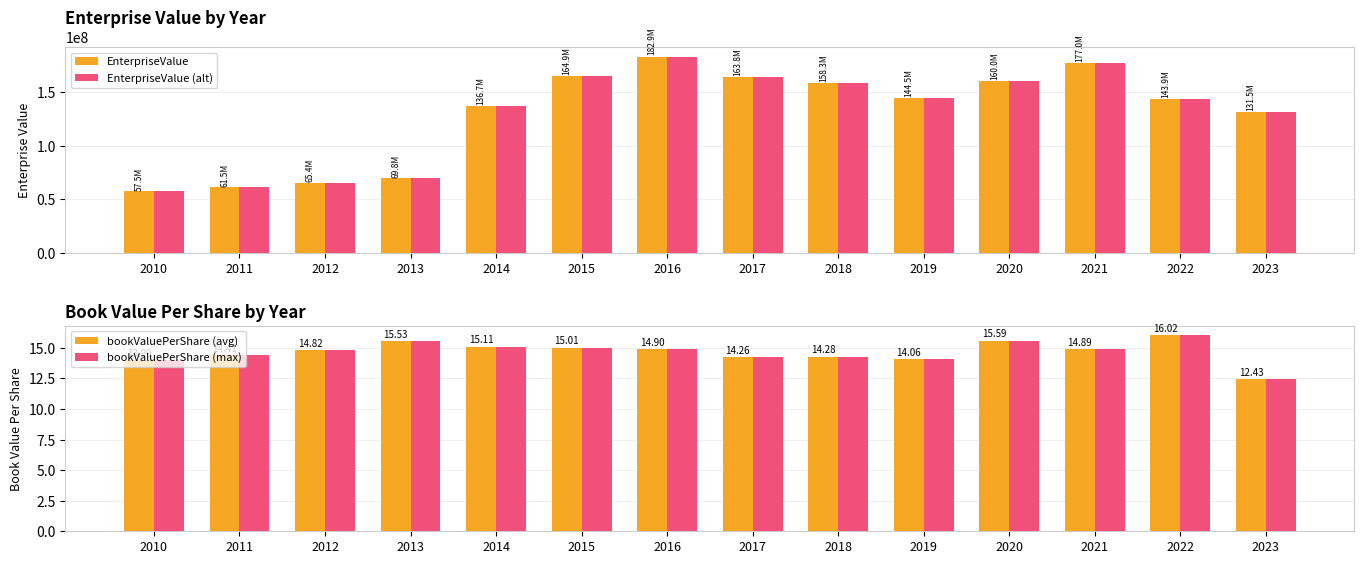

The bookValuePerShare (avg) series shows 14.1 at 2019. True or false?

True